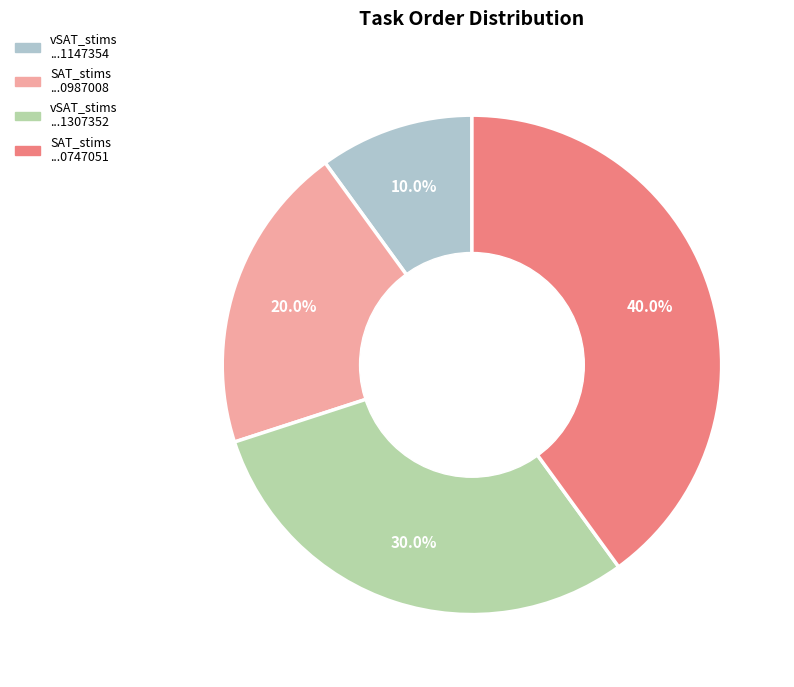

Do vSAT_stims ...1147354 and SAT_stims ...0987008 together represent more than half of the pie?

No